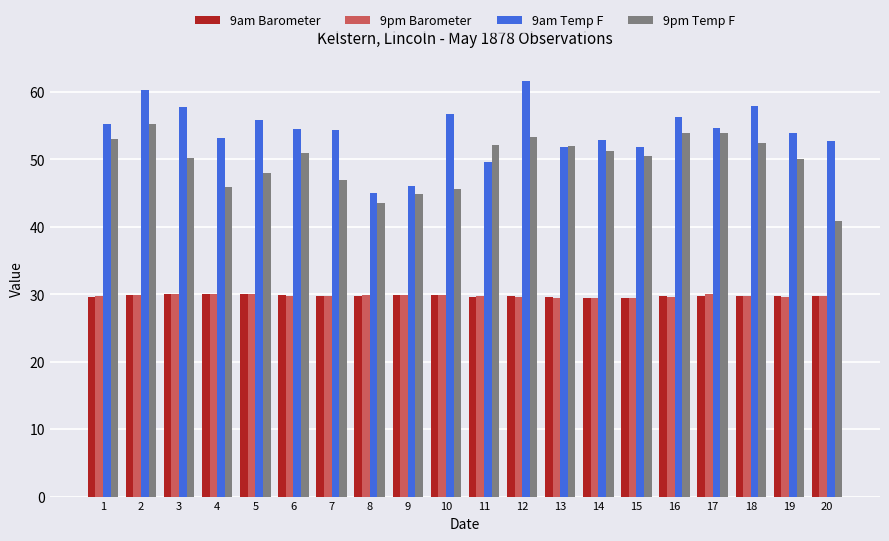

What is the difference between the 9am Temp F values at 13 and 8?

6.8